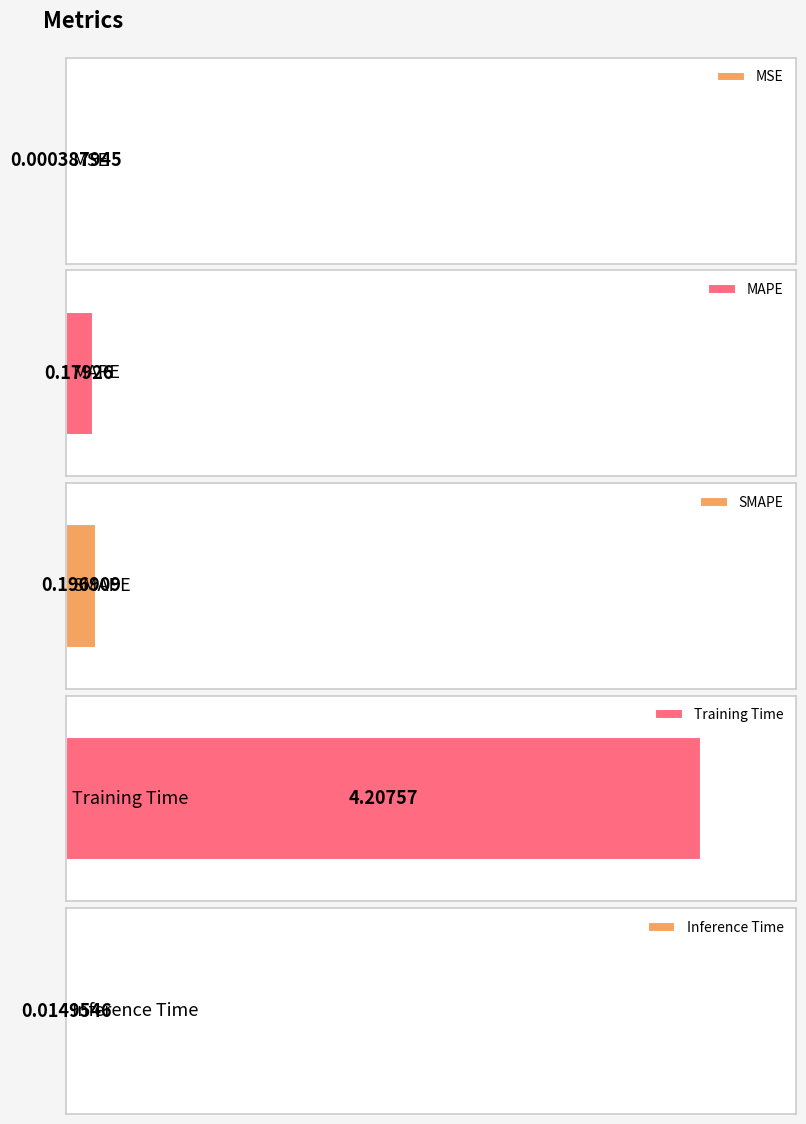

Which has a higher value, Training Time or MSE?

Training Time